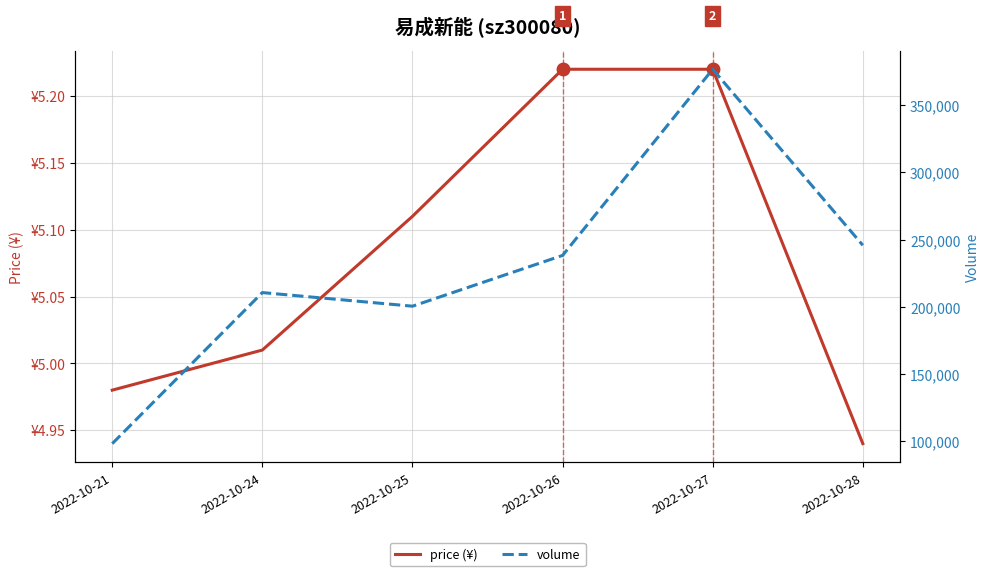

Between 2022-10-24 and 2022-10-27, which series saw the biggest shift?

volume